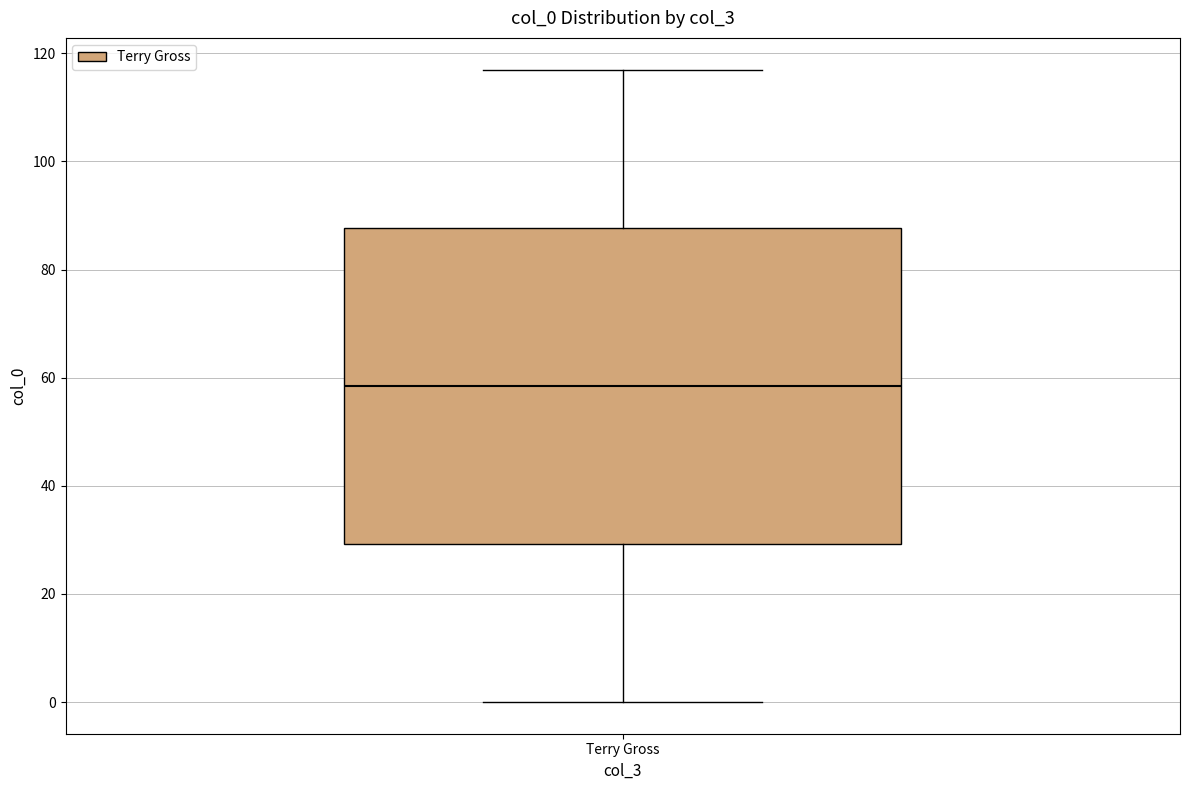

Transcribe this box plot: give where the median line is, the range the box spans, and where the two whiskers end, as read against the y-axis. The values are not printed on the chart, so give them approximately, as read against the axis.

median 58, box 30 to 88, whiskers 0 to 118